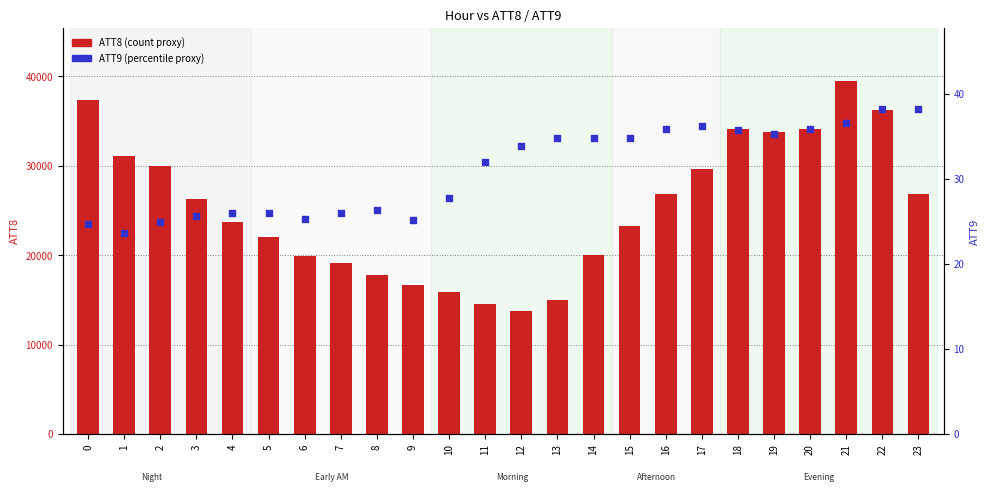

Which series has the widest spread of Y values?

ATT8